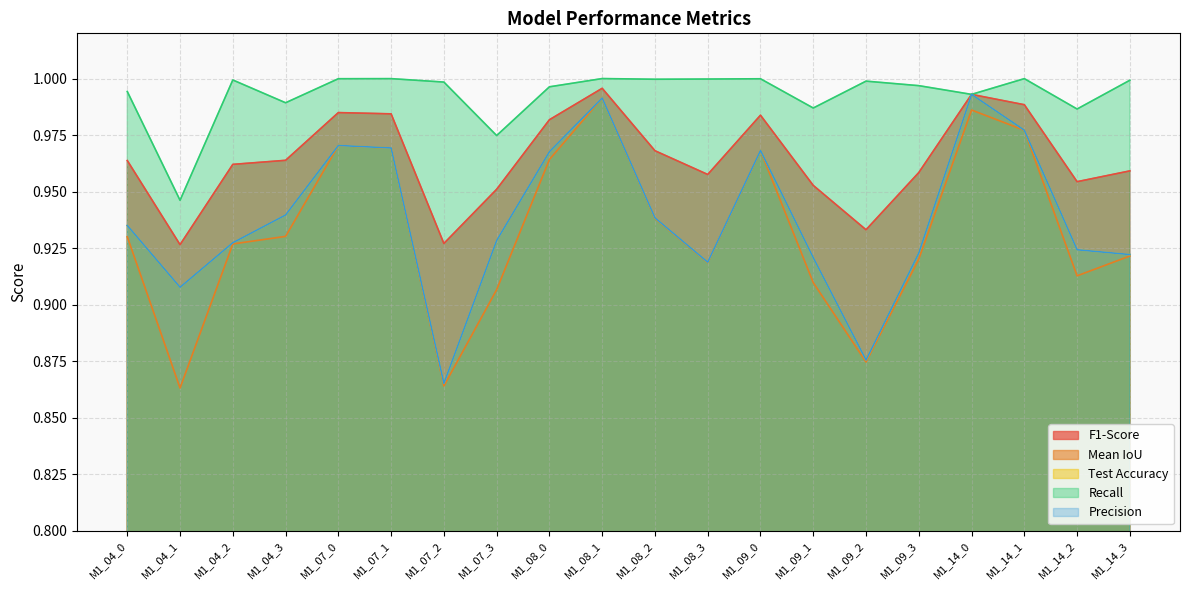

Reading left to right, extract all data points from this chart.

F1-Score: 1.0	0.9	1.0	1.0	1.0	1.0	0.9	1.0	1.0	1.0	1.0	1.0	1.0	1.0	0.9	1.0	1.0	1.0	1.0	1.0
Mean IoU: 0.9	0.9	0.9	0.9	1.0	1.0	0.9	0.9	1.0	1.0	0.9	0.9	1.0	0.9	0.9	0.9	1.0	1.0	0.9	0.9
Test Accuracy: 0.9	0.9	0.9	0.9	1.0	1.0	0.9	0.9	1.0	1.0	0.9	0.9	1.0	0.9	0.9	0.9	1.0	1.0	0.9	0.9
Recall: 1.0	0.9	1.0	1.0	1.0	1.0	1.0	1.0	1.0	1.0	1.0	1.0	1.0	1.0	1.0	1.0	1.0	1.0	1.0	1.0
Precision: 0.9	0.9	0.9	0.9	1.0	1.0	0.9	0.9	1.0	1.0	0.9	0.9	1.0	0.9	0.9	0.9	1.0	1.0	0.9	0.9